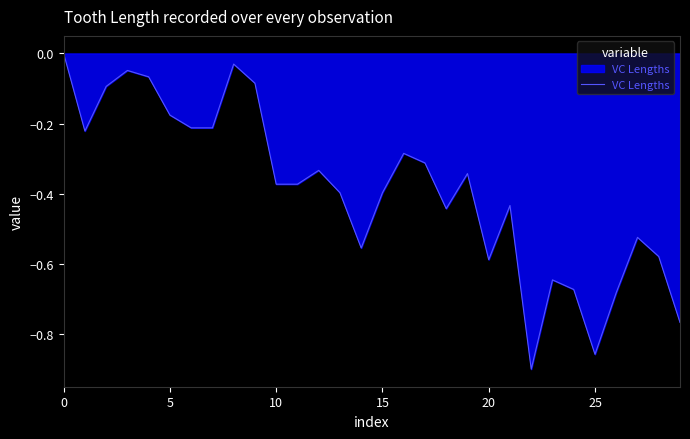

What is the difference between the maximum and minimum values?

0.9